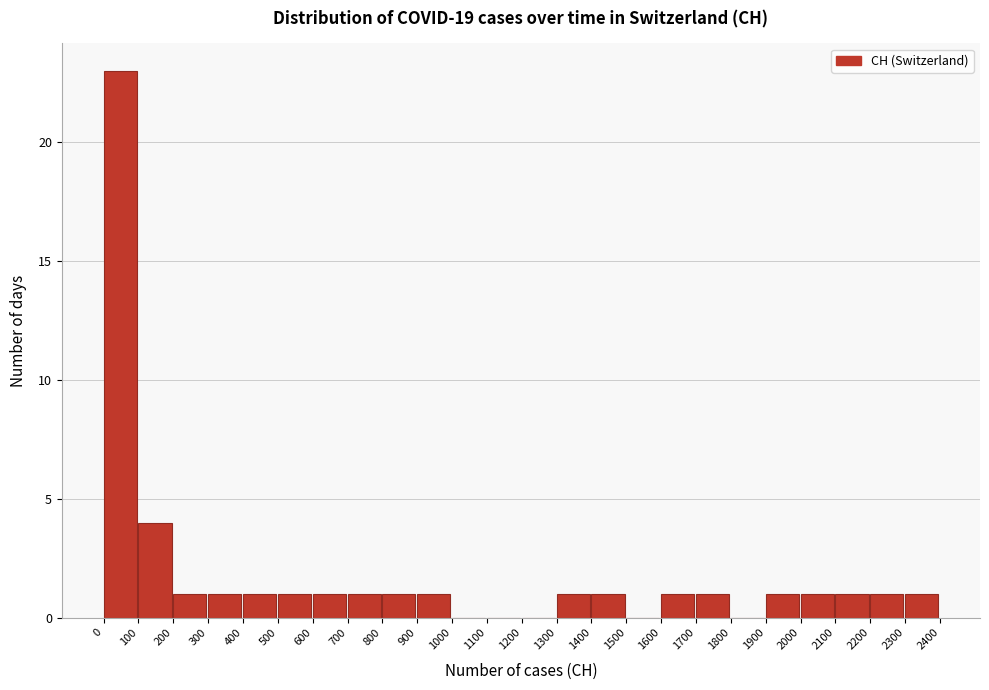

Reading left to right, list every bar in this chart as the range it spans on the x-axis followed by its height. The values are not printed on the chart, so give them approximately, as read against the axis.

0 to 100: 23
100 to 200: 4
200 to 300: 1
300 to 400: 1
400 to 500: 1
500 to 600: 1
600 to 700: 1
700 to 800: 1
800 to 900: 1
900 to 1000: 1
1000 to 1100: 0
1100 to 1200: 0
1200 to 1300: 0
1300 to 1400: 1
1400 to 1500: 1
1500 to 1600: 0
1600 to 1700: 1
1700 to 1800: 1
1800 to 1900: 0
1900 to 2000: 1
2000 to 2100: 1
2100 to 2200: 1
2200 to 2300: 1
2300 to 2400: 1